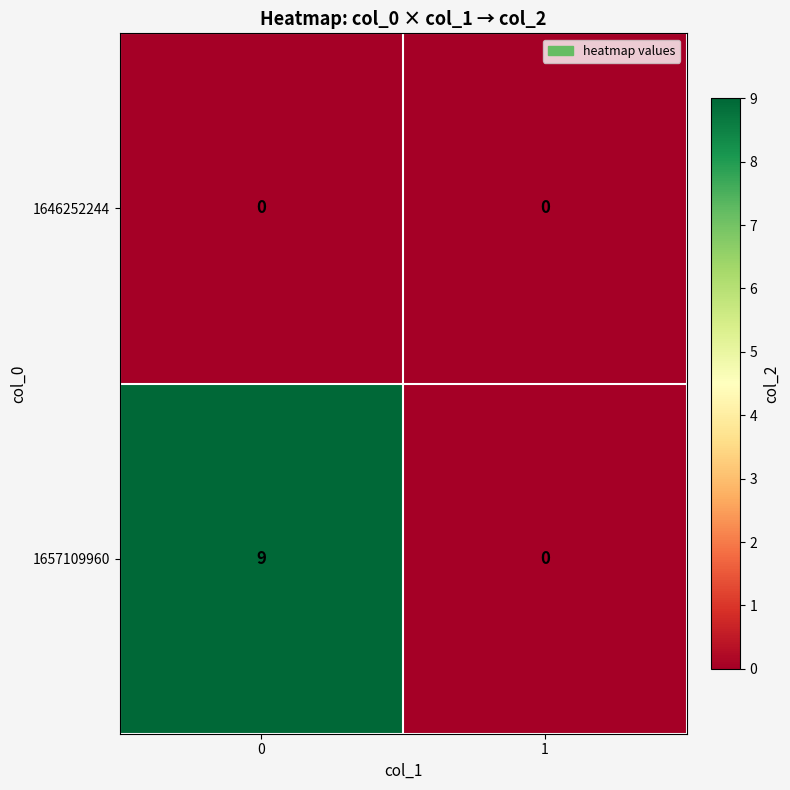

Reading right to left, extract all data points from this chart.

1646252244: 0	0
1657109960: 0	9